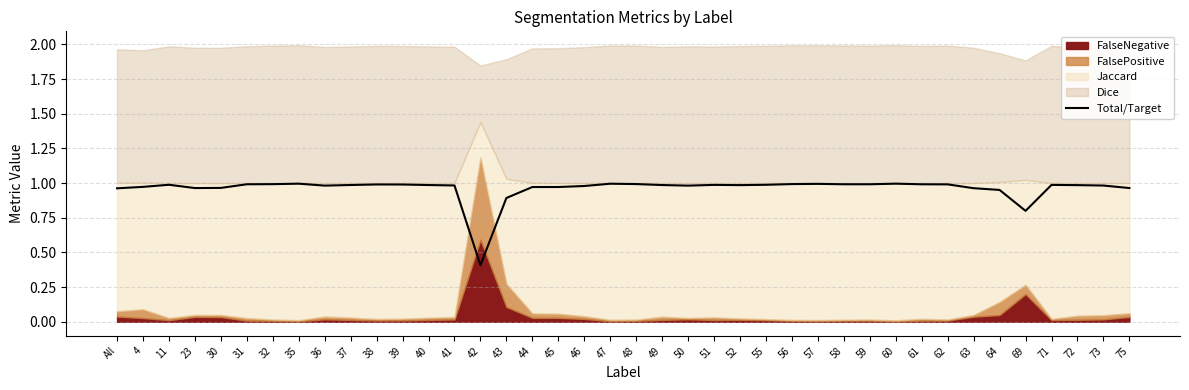

What is the label of the 17th point from the right?

51